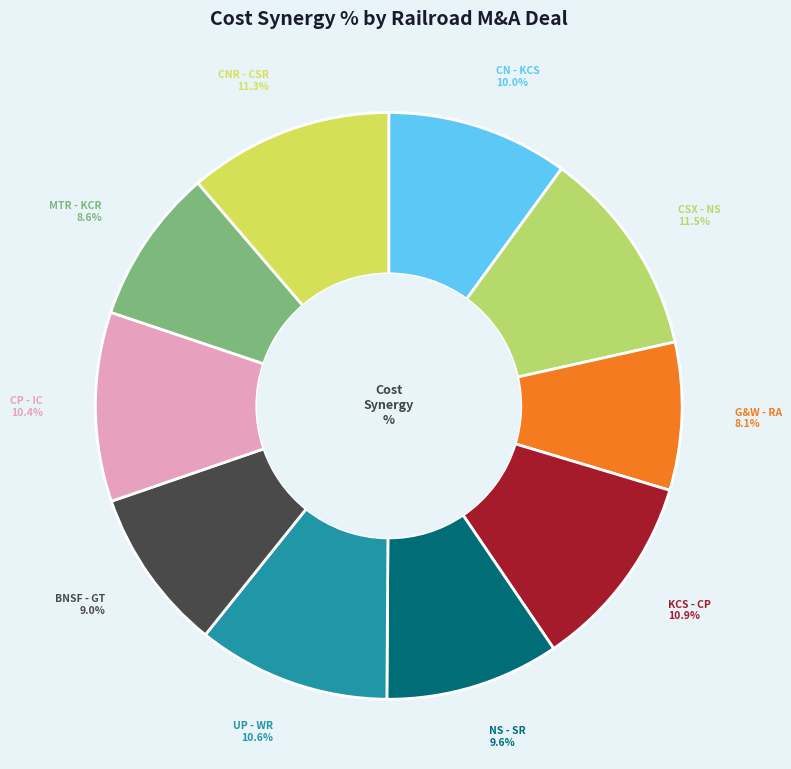

How many segments does this pie chart have?

10